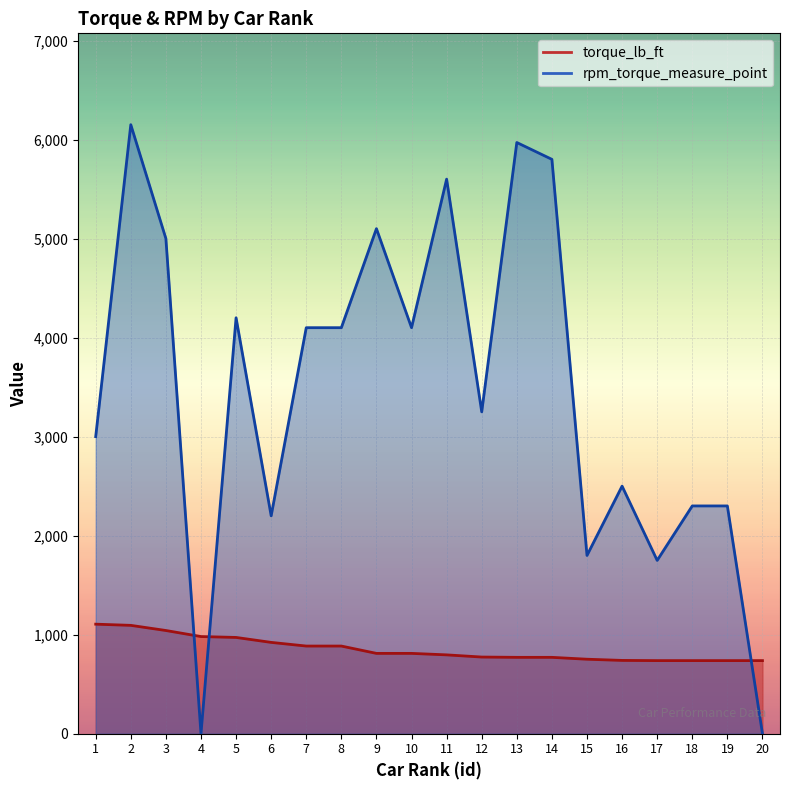

What is the value of the torque_lb_ft point at the 20th from the left?

738